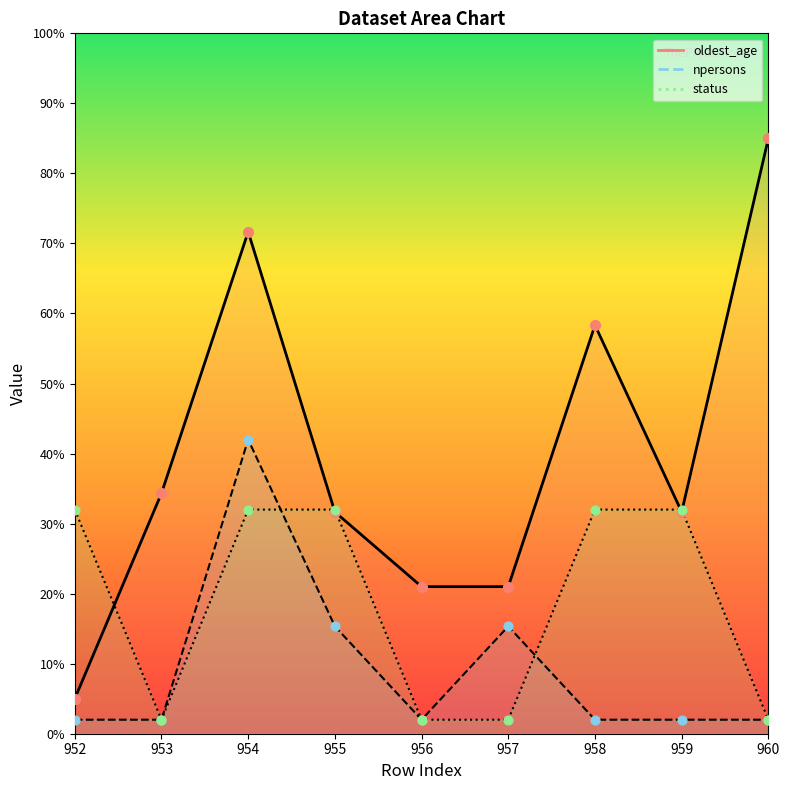

Which series has the largest Y range (max minus min)?

oldest_age